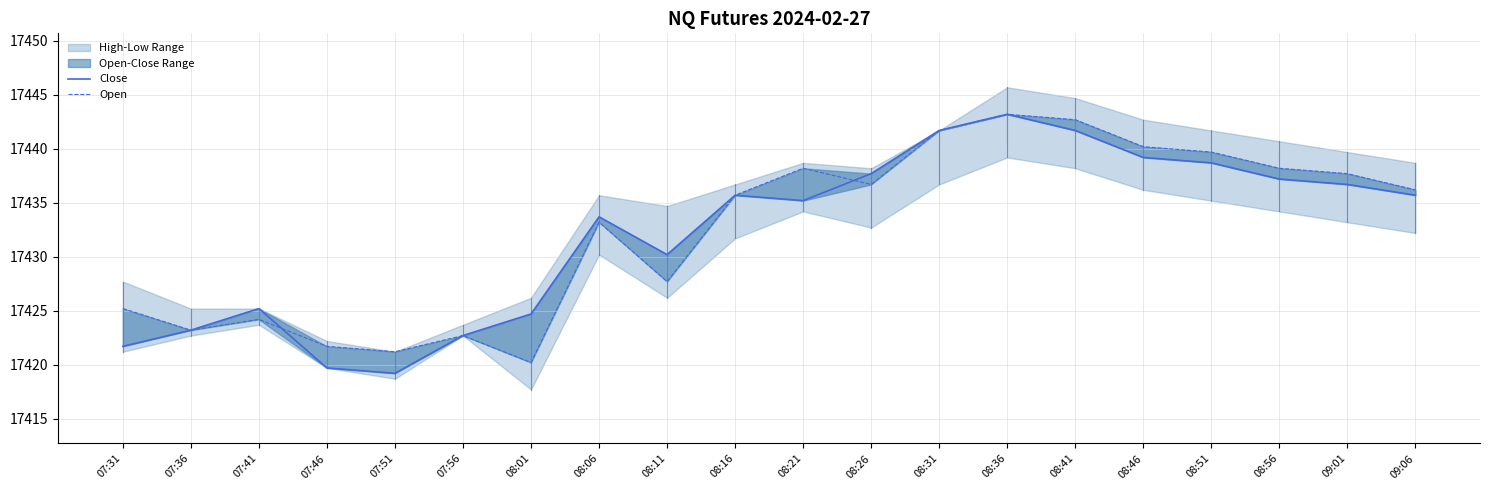

True or false: Open has more than 1 points higher than both neighbors.

True